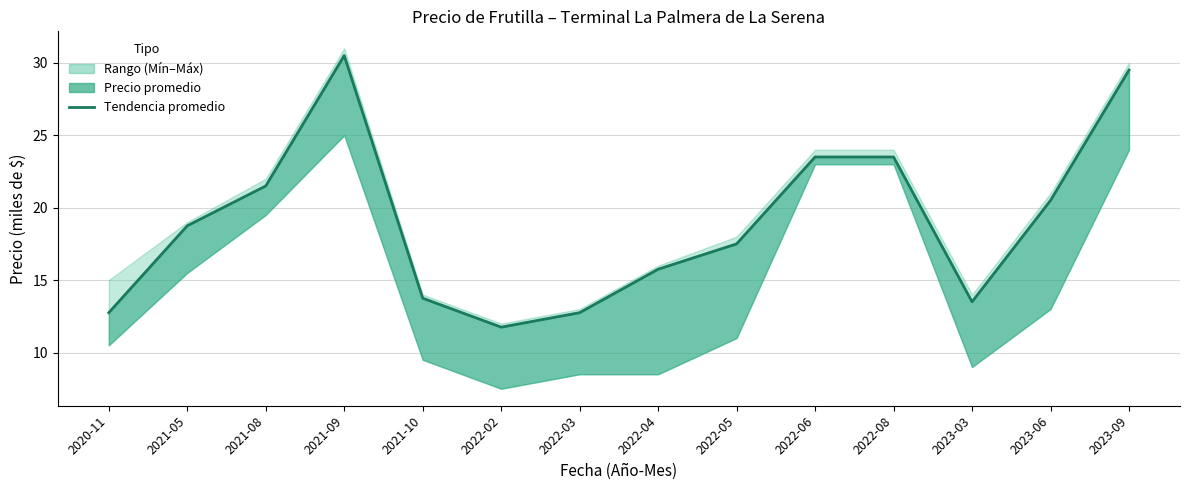

What is the label of the 3rd point from the right?

2023-03